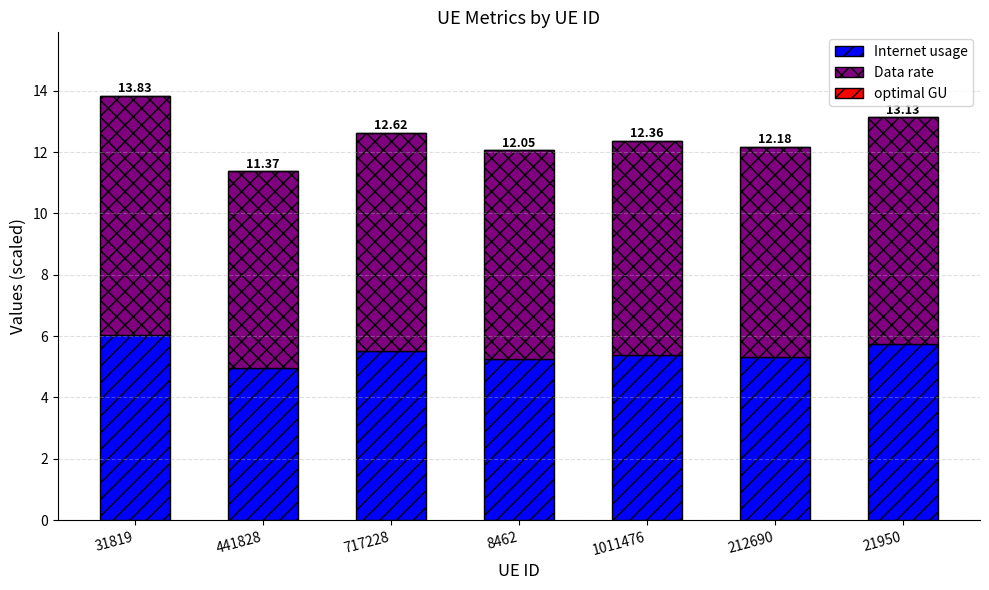

Rank the series by their maximum value, from lowest to highest.

optimal GU, Internet usage, Data rate